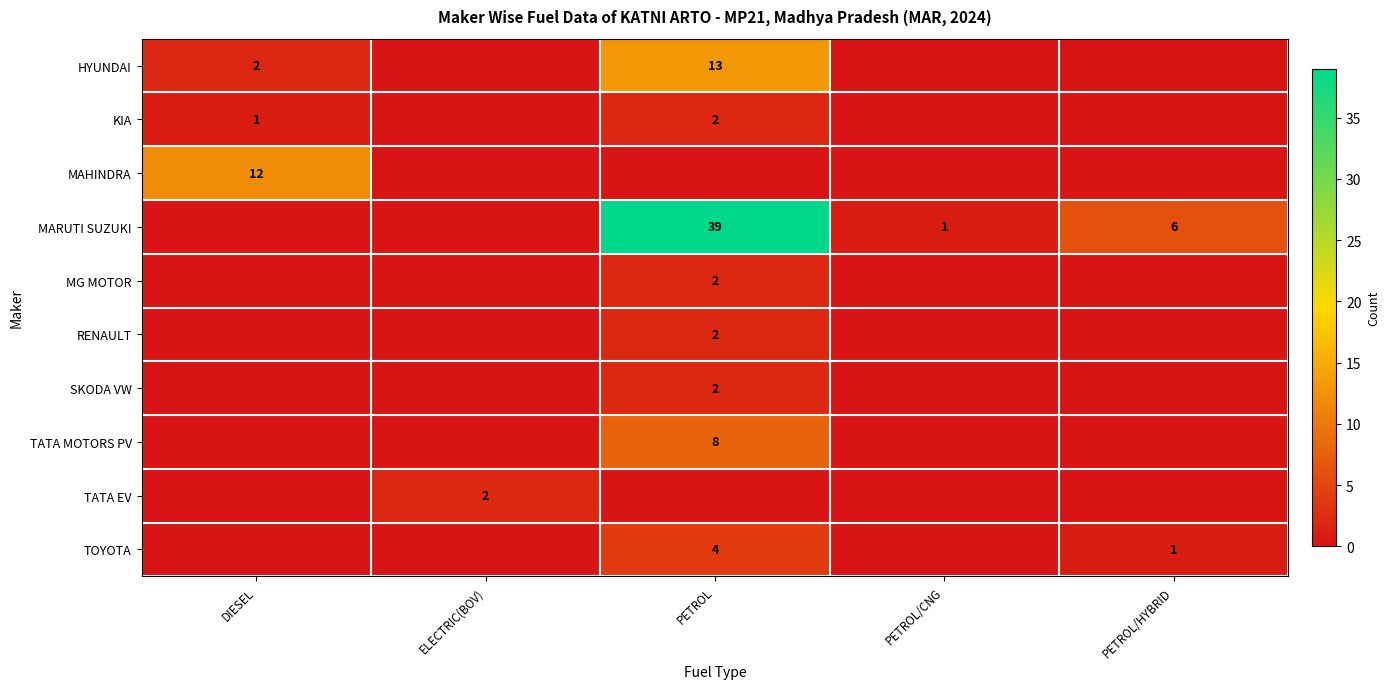

At how many categories does at least one series exceed 35?

1